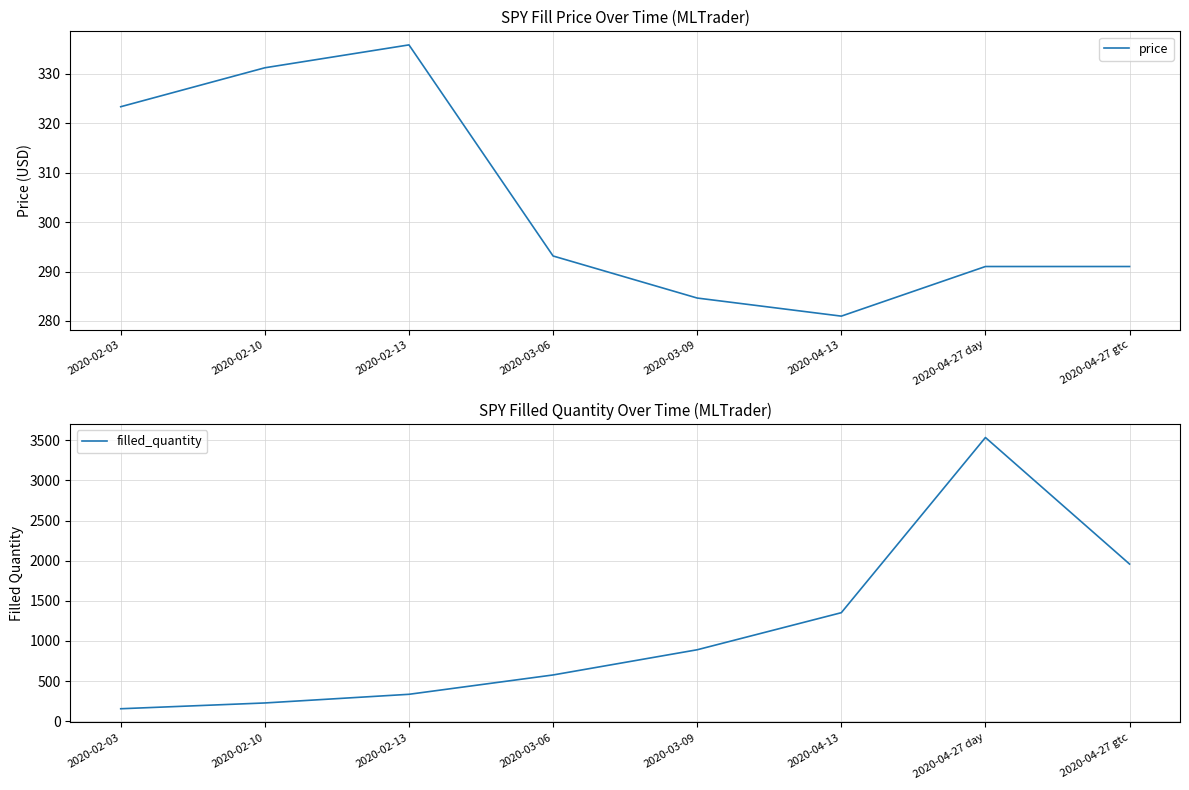

Where is filled_quantity nearest to the value 1845?

2020-04-27 gtc